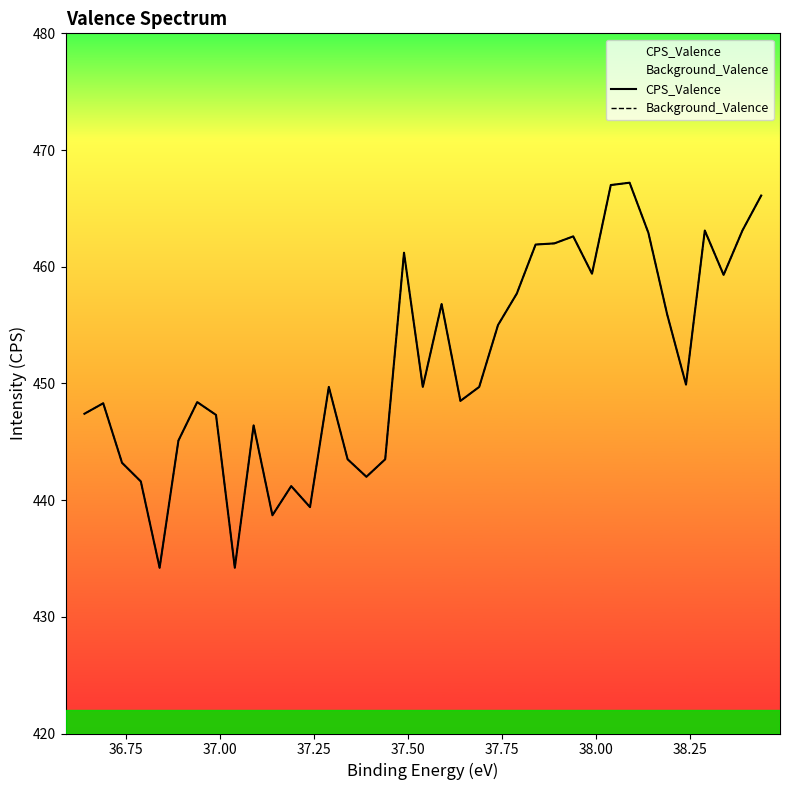

The Background_Valence series shows 251.8 at 11. True or false?

False